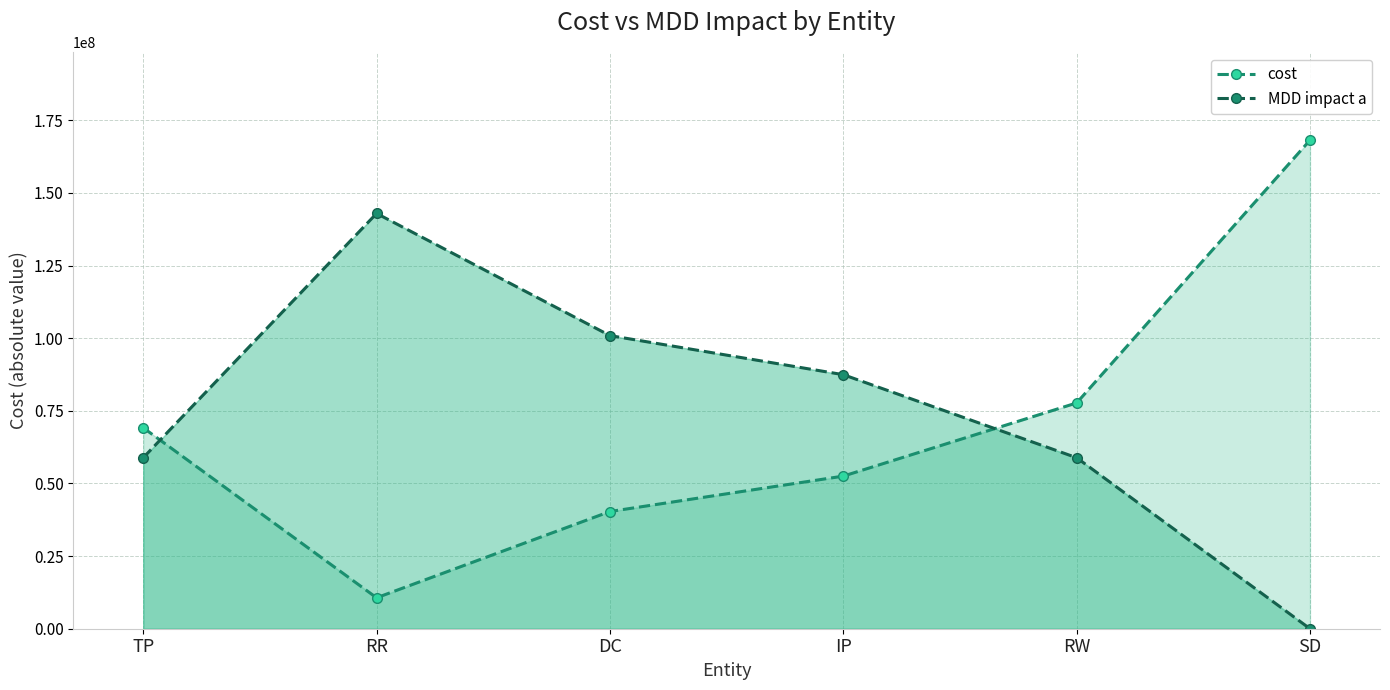

What is the label of the 3rd point from the right?

IP